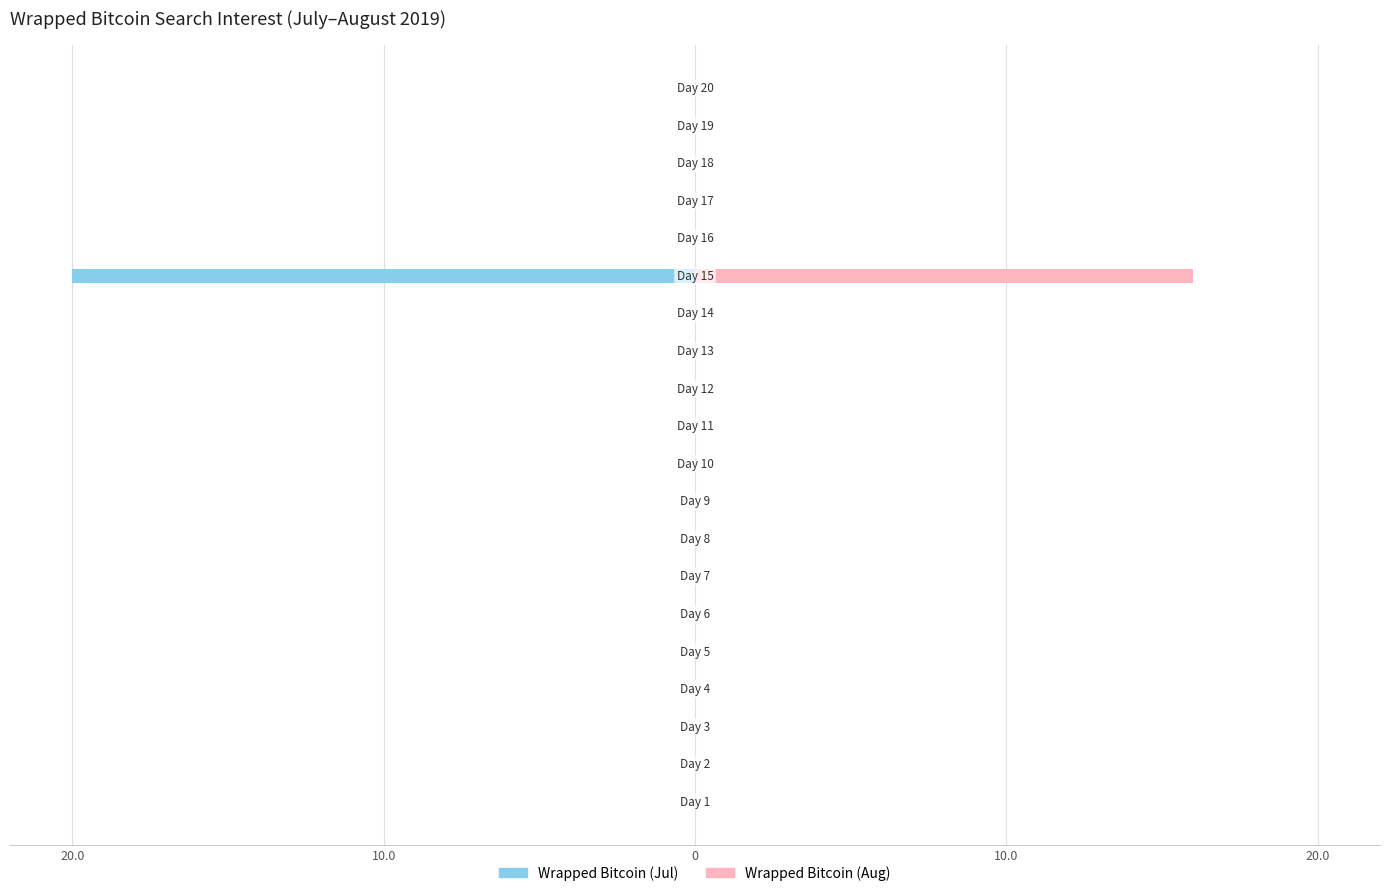

Which category has the lowest value in the Wrapped Bitcoin (Jul) series?

14